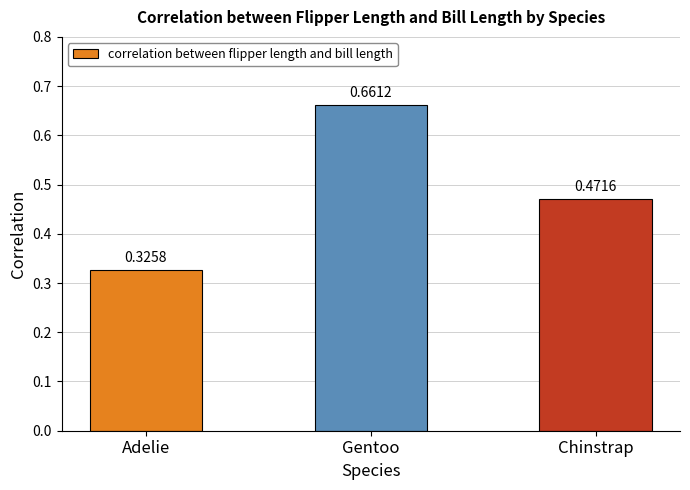

What is the change in value from Adelie to Chinstrap?

+0.1